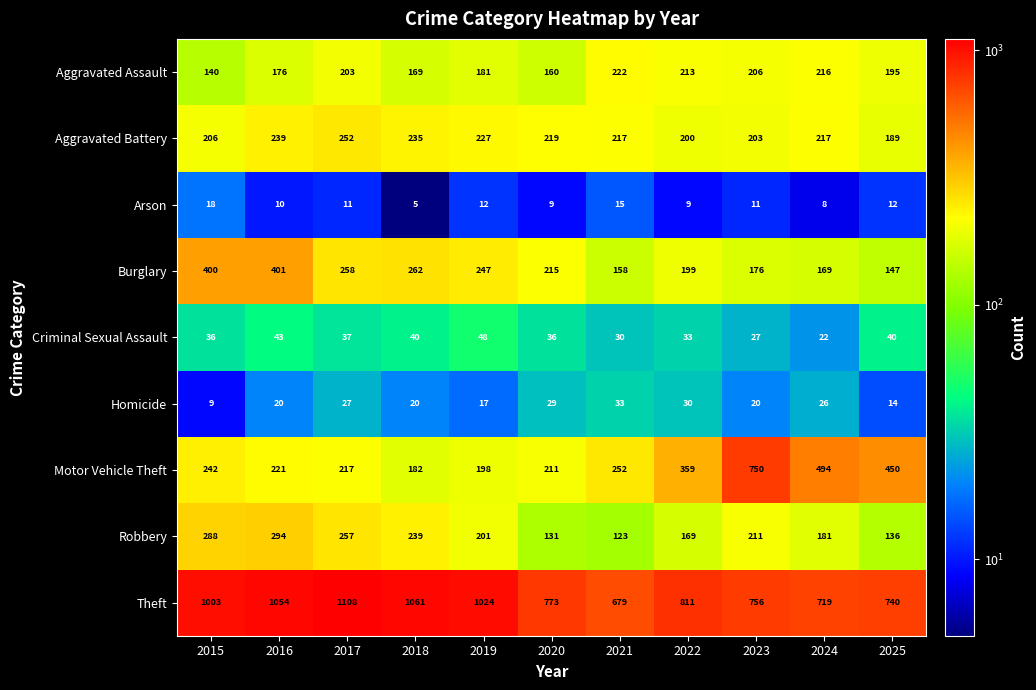

At 2015, list the series in order from largest to smallest.

Theft, Burglary, Robbery, Motor Vehicle Theft, Aggravated Battery, Aggravated Assault, Criminal Sexual Assault, Arson, Homicide